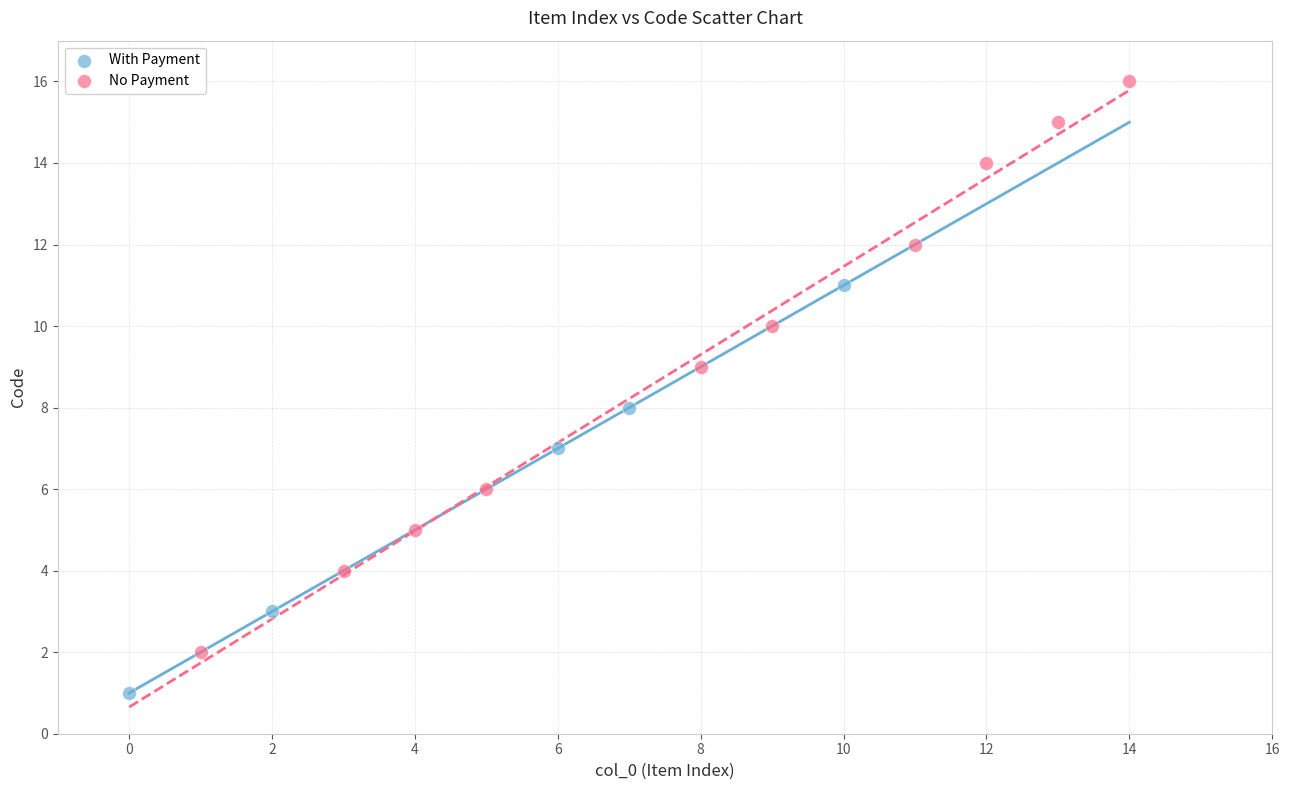

Which series reaches the minimum Y coordinate?

With Payment